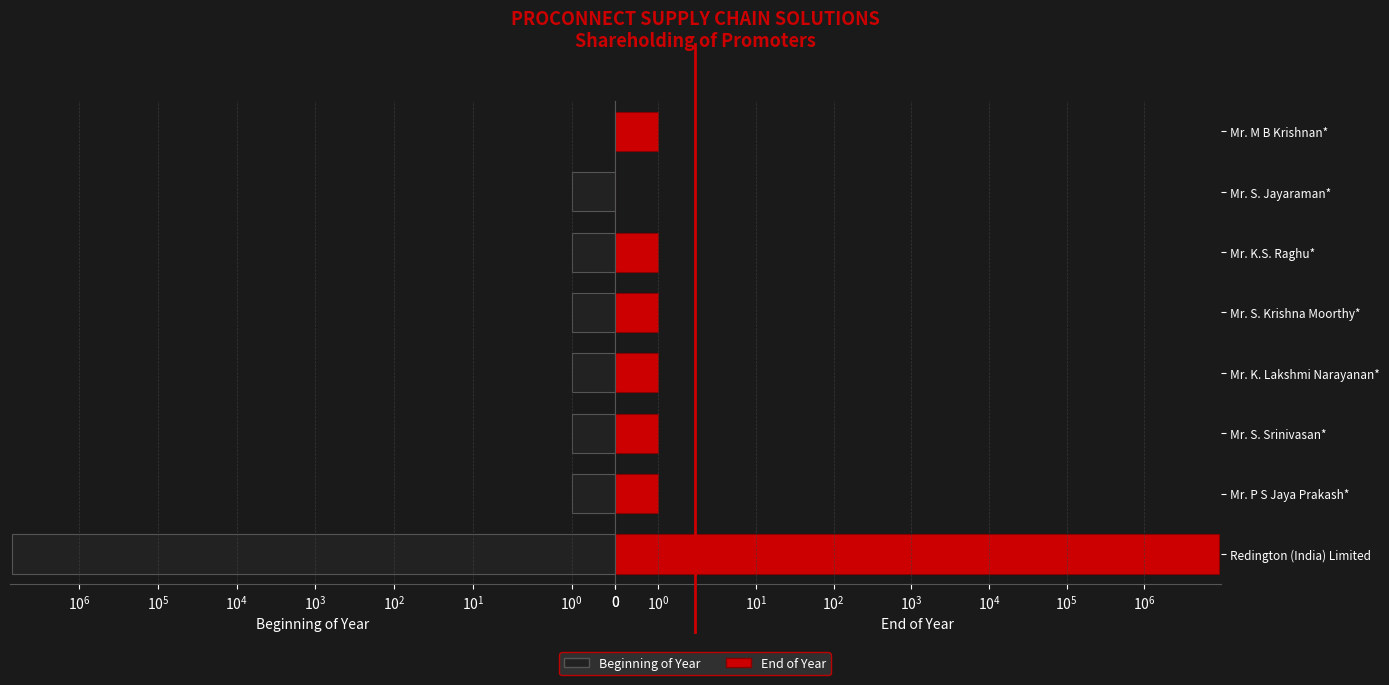

At how many categories does at least one series exceed 916109?

1